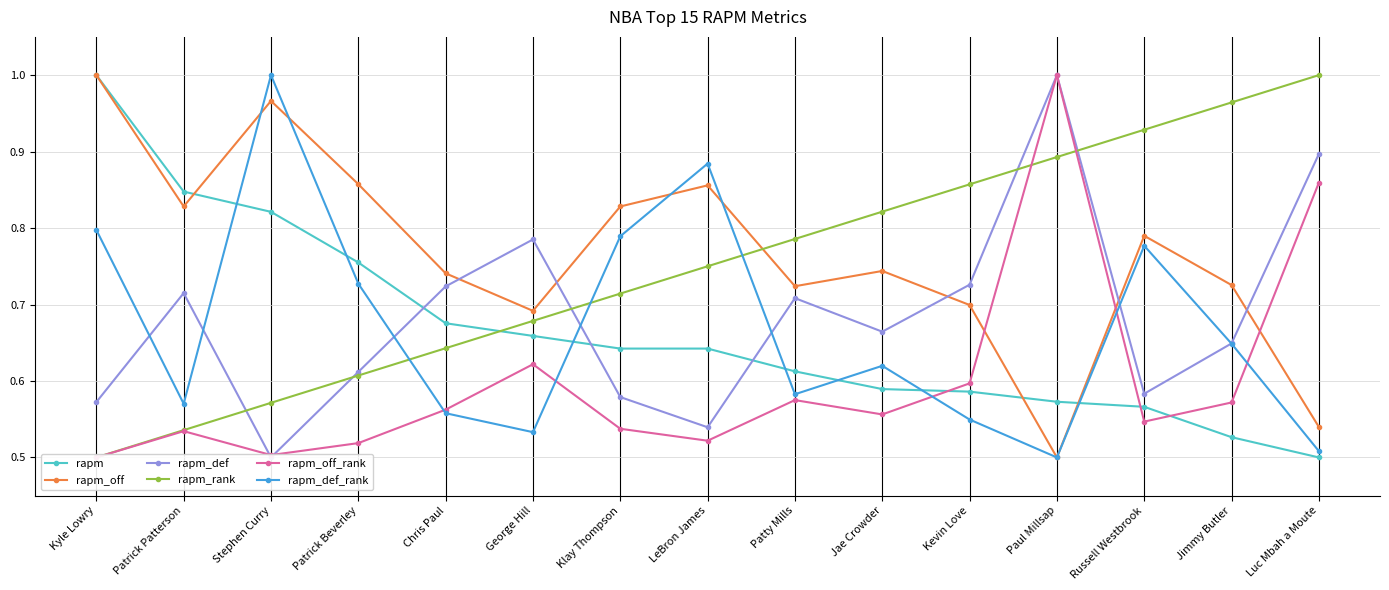

True or false: rapm has more than 2 interior local peaks.

False